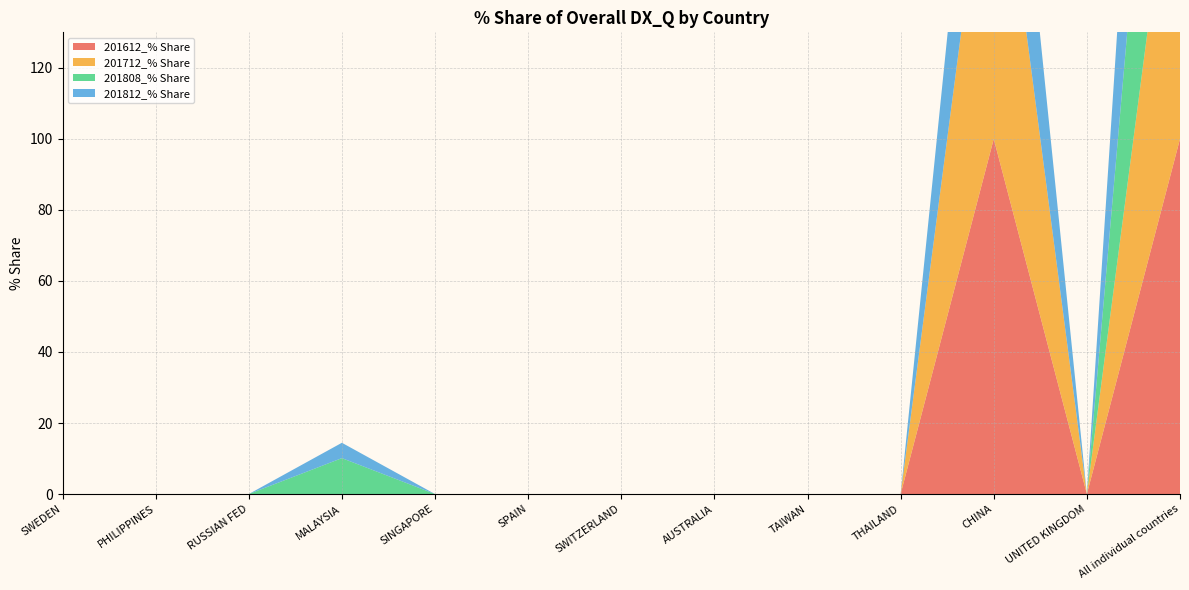

Reading right to left, transcribe all the data shown in this chart.

201612_% Share: All individual countries=100.0	UNITED KINGDOM=0.0	CHINA=100.0	THAILAND=0.0	TAIWAN=0.0	AUSTRALIA=0.0	SWITZERLAND=0.0	SPAIN=0.0	SINGAPORE=0.0	MALAYSIA=0.0	RUSSIAN FED=0.0	PHILIPPINES=0.0	SWEDEN=0.0
201712_% Share: All individual countries=100.0	UNITED KINGDOM=0.0	CHINA=100.0	THAILAND=0.0	TAIWAN=0.0	AUSTRALIA=0.0	SWITZERLAND=0.0	SPAIN=0.0	SINGAPORE=0.0	MALAYSIA=0.0	RUSSIAN FED=0.0	PHILIPPINES=0.0	SWEDEN=0.0
201808_% Share: All individual countries=100.0	UNITED KINGDOM=0.0	CHINA=0.0	THAILAND=0.0	TAIWAN=0.0	AUSTRALIA=0.0	SWITZERLAND=0.0	SPAIN=0.0	SINGAPORE=0.0	MALAYSIA=10.1	RUSSIAN FED=0.0	PHILIPPINES=0.0	SWEDEN=0.0
201812_% Share: All individual countries=100.0	UNITED KINGDOM=0.0	CHINA=57.3	THAILAND=0.0	TAIWAN=0.0	AUSTRALIA=0.0	SWITZERLAND=0.0	SPAIN=0.0	SINGAPORE=0.0	MALAYSIA=4.3	RUSSIAN FED=0.0	PHILIPPINES=0.0	SWEDEN=0.0